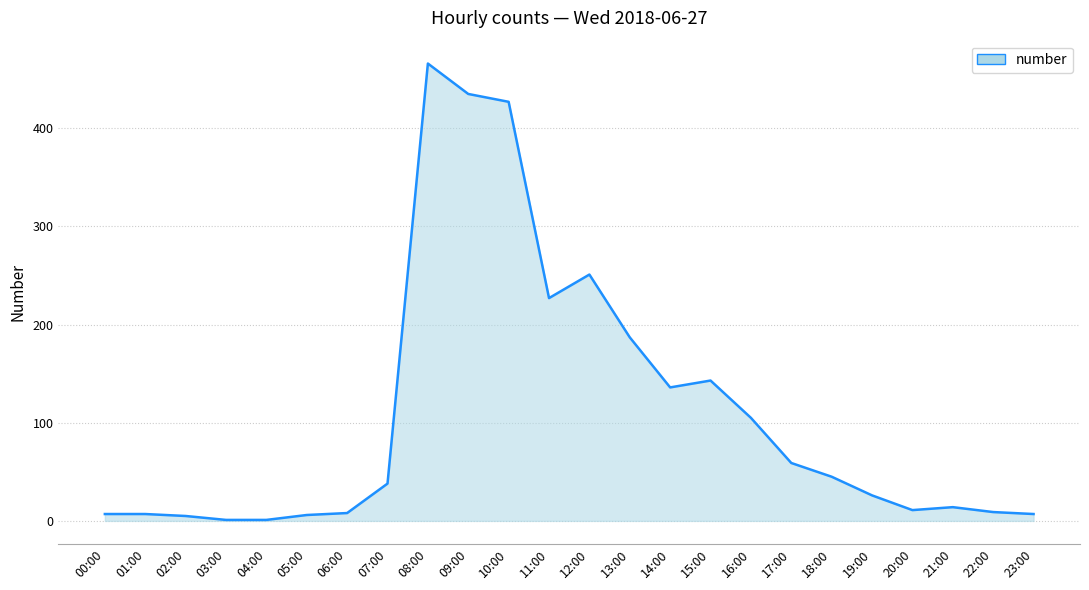

Does the chart display data point markers on the line(s)?

No